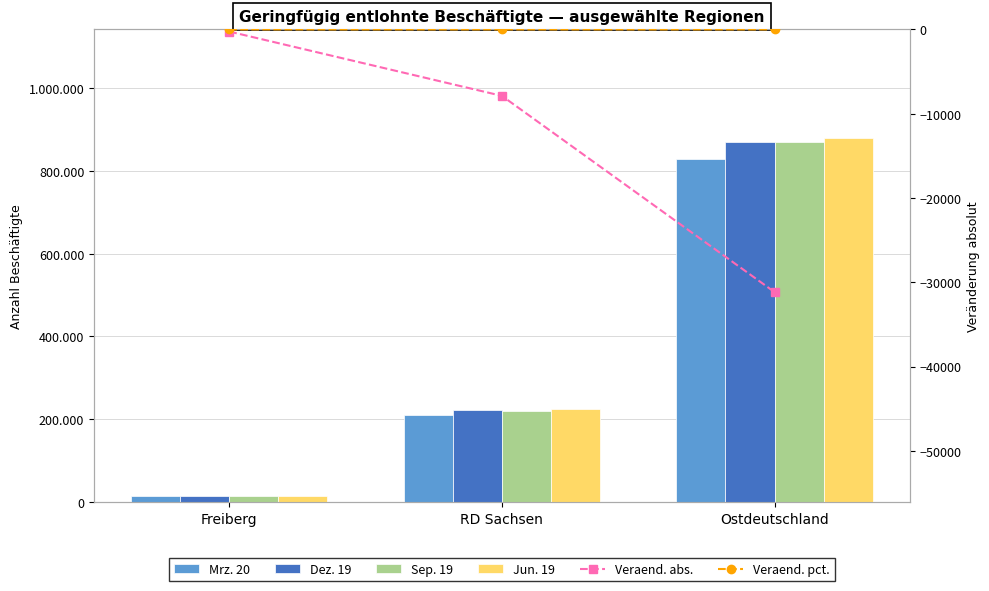

Count the Sep. 19 values in the range 15243 to 869265.

3